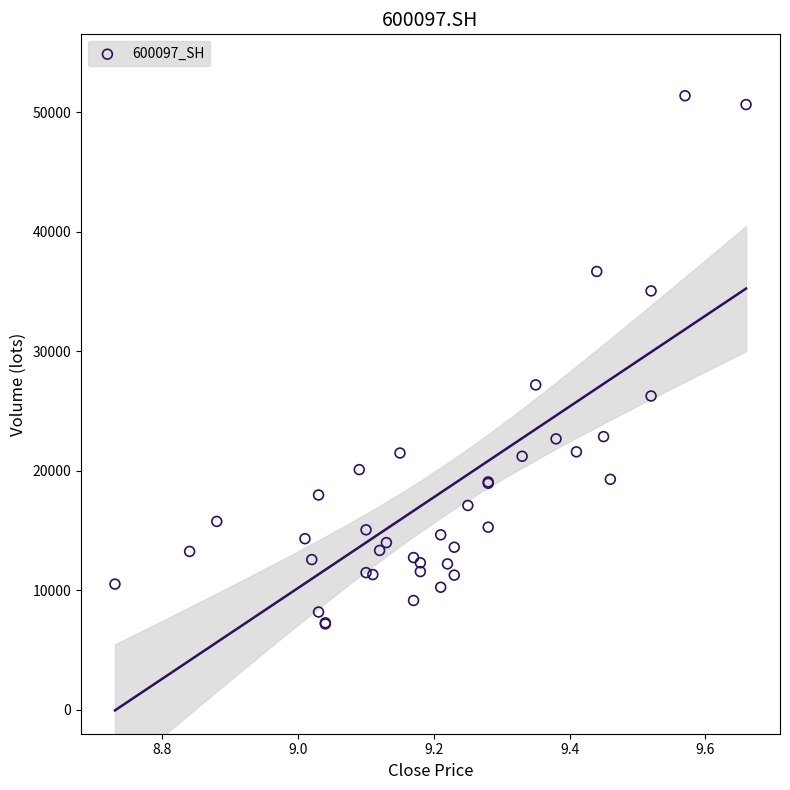

What Y value in the scatter plot is closest to 29275?

27179.7